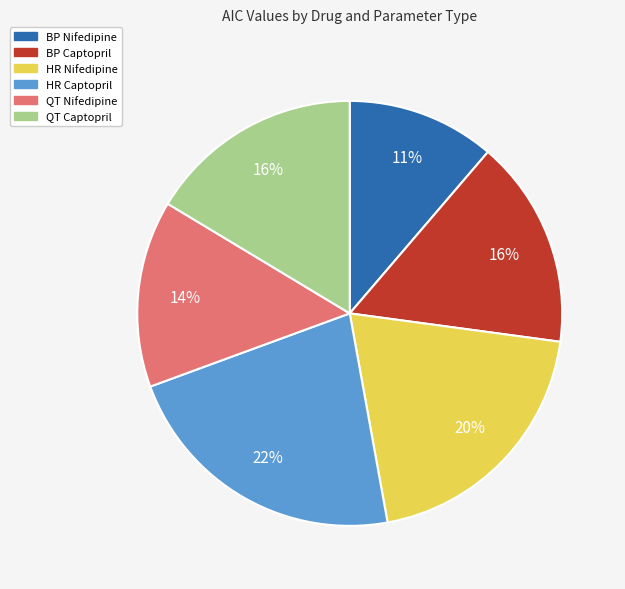

Count the number of slices in the pie.

6